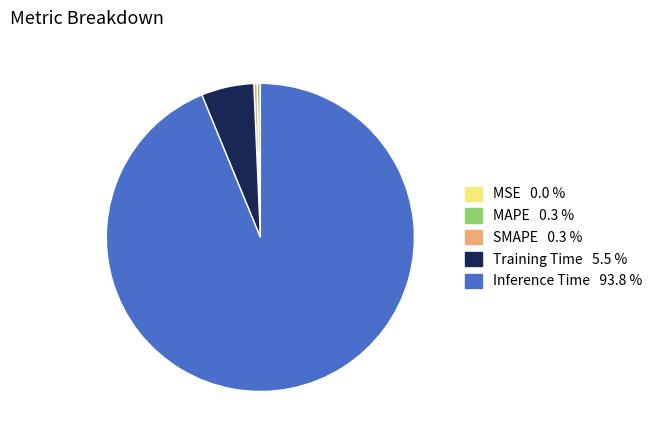

What is the largest slice in the pie chart?

Inference Time